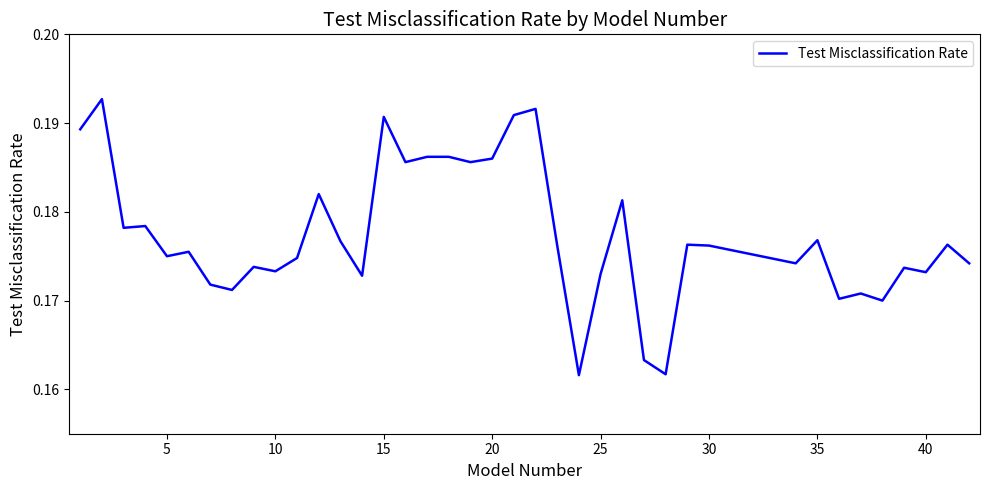

What is the minimum value shown in the chart?

0.2